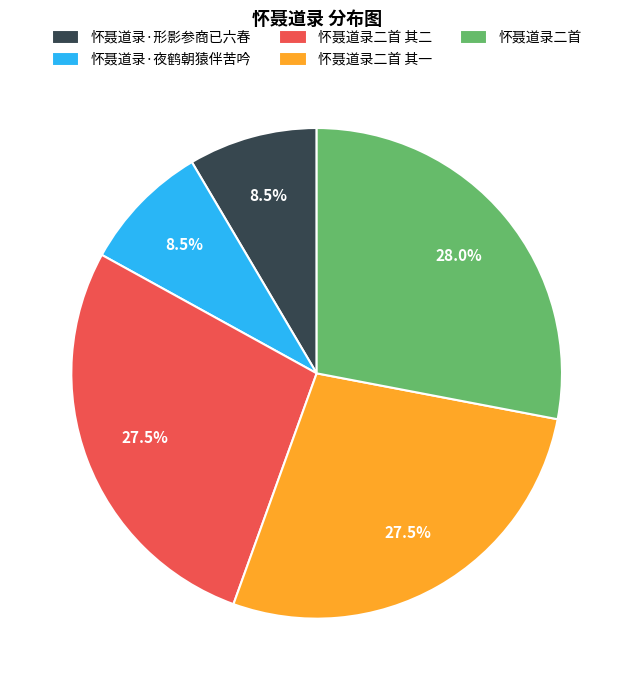

How much of the chart is everything except 怀聂道录二首?

72.0%